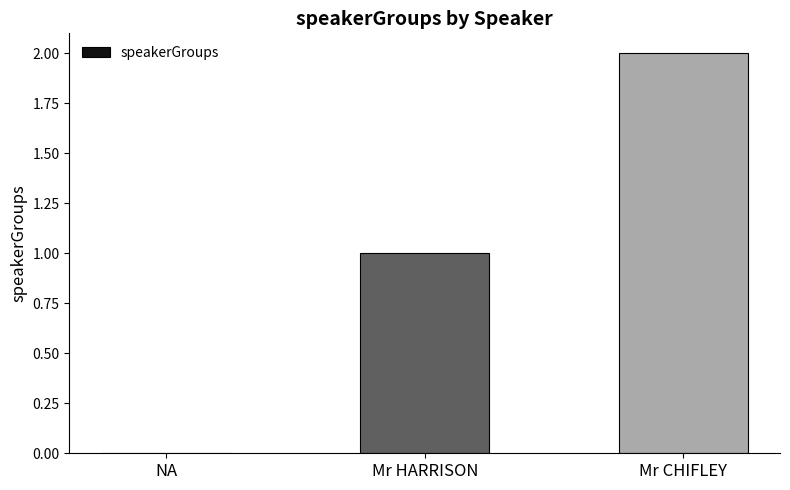

Read the value at Mr CHIFLEY.

2